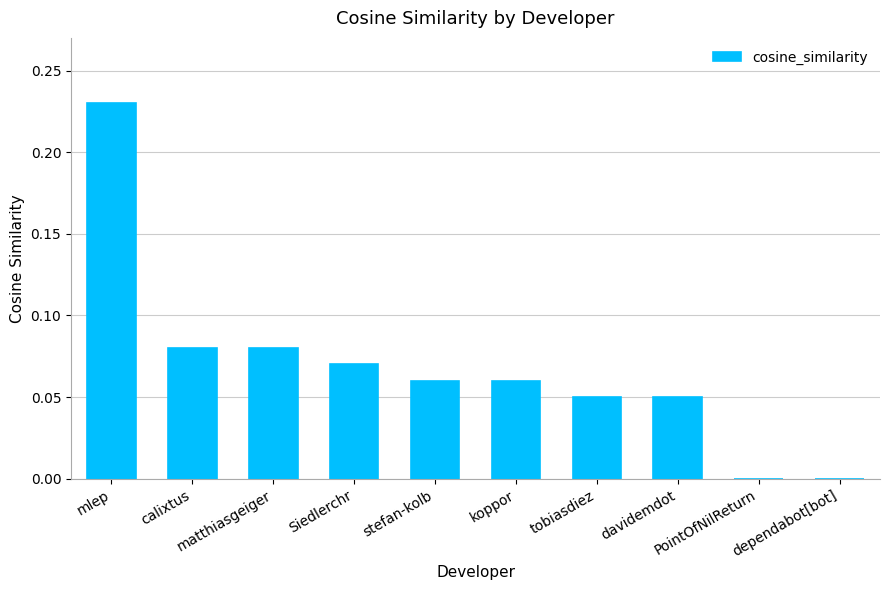

What is the difference between the maximum and minimum values?

0.2